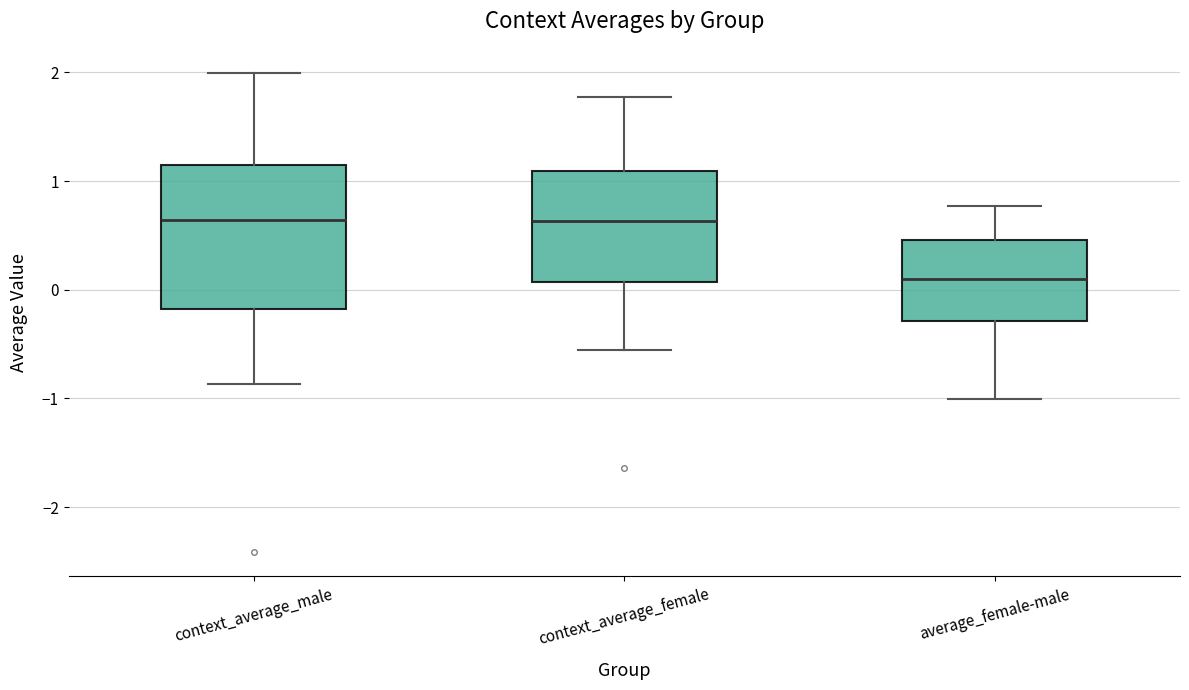

Where is the upper edge of the box for average_female-male on the y-axis? The values are not printed on the chart, so give them approximately, as read against the axis.

0.5